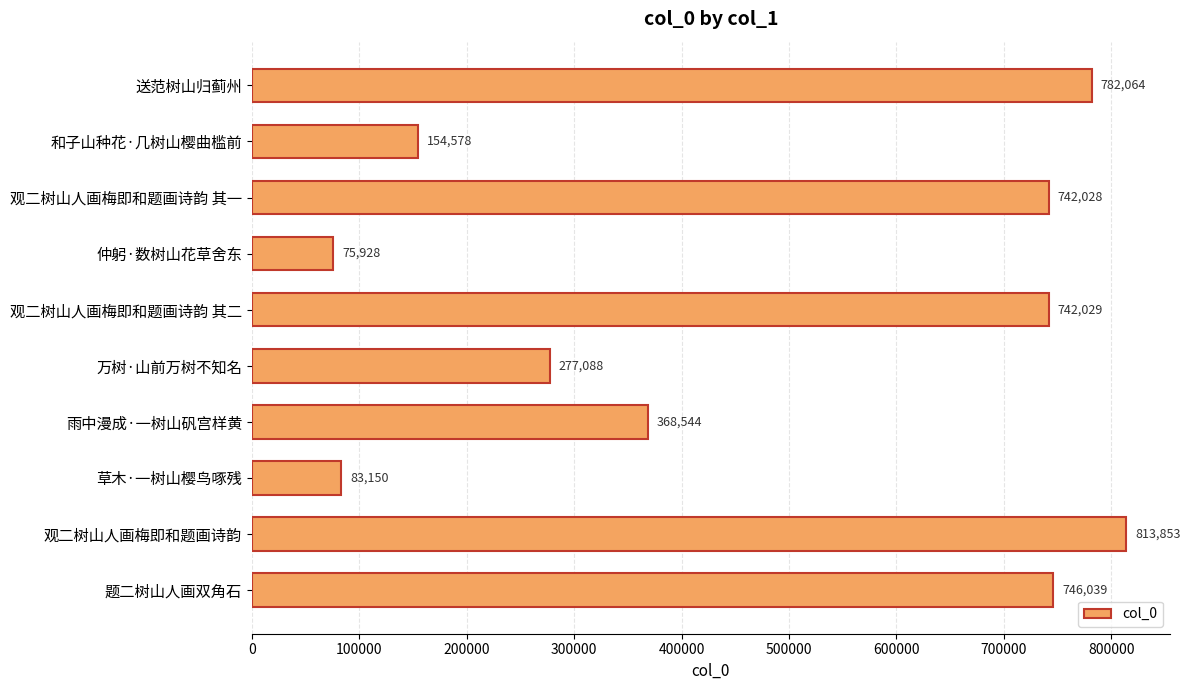

The value at 观二树山人画梅即和题画诗韵 其二 is 742029. True or false?

True